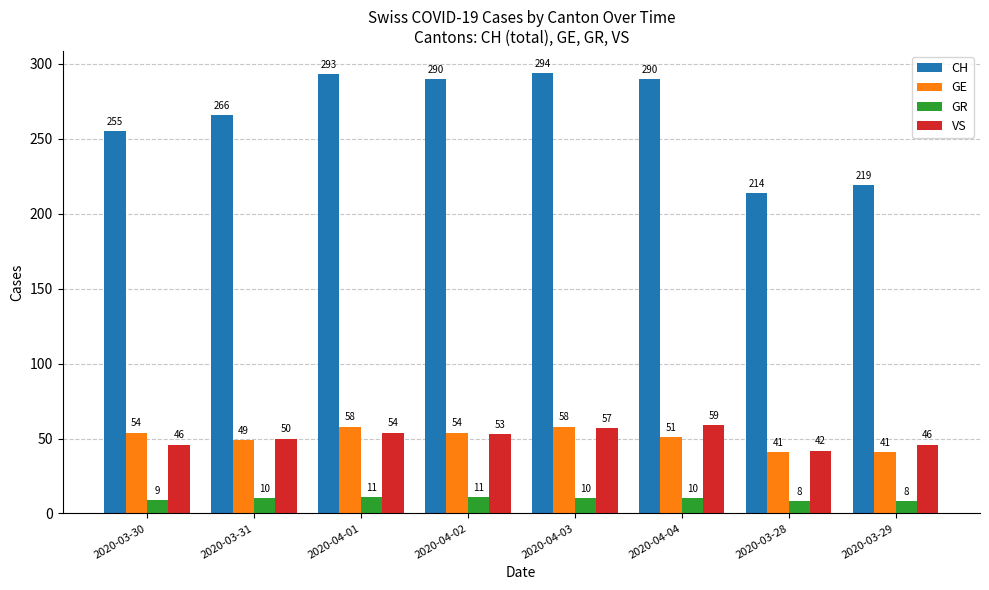

Which label corresponds to the largest value in the chart?

2020-04-03